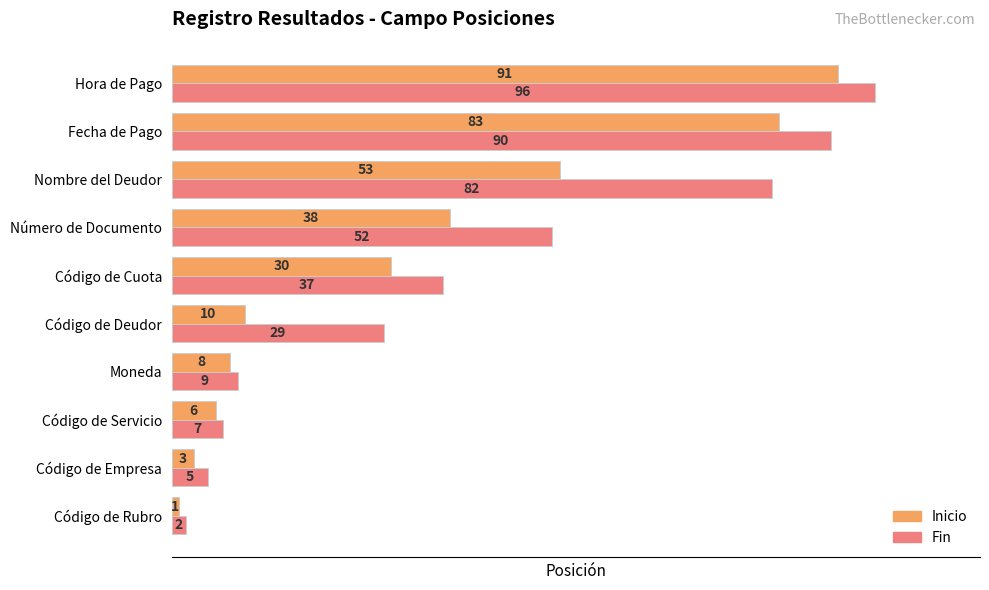

At which label is Inicio closest to 46?

Nombre del Deudor